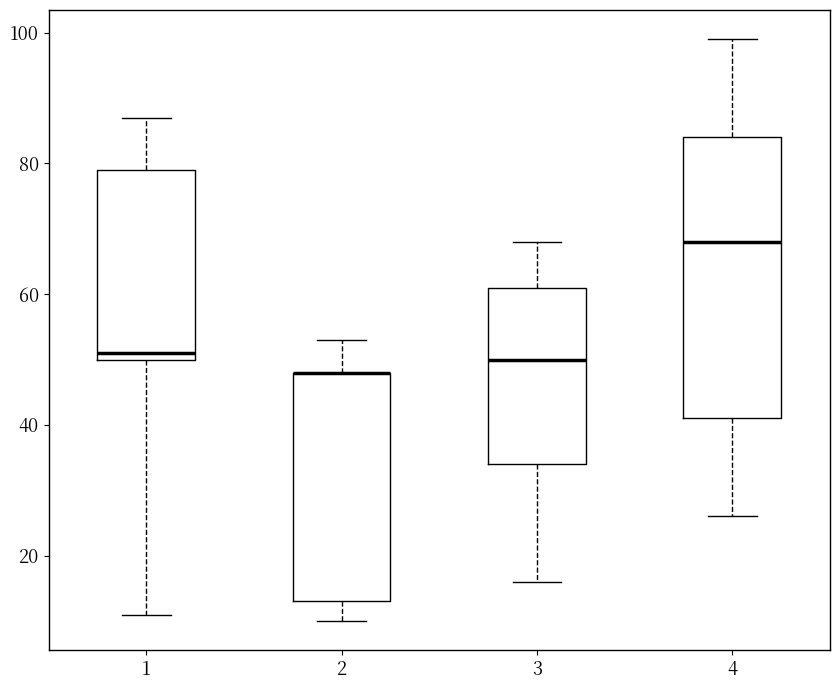

Comparing the boxes themselves (not the whiskers), which one is the tallest?

4